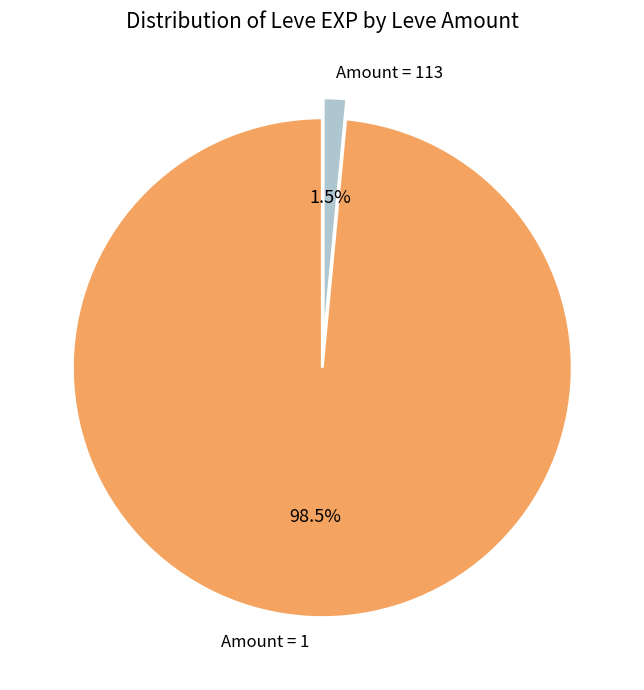

How many slices are in this pie chart?

2